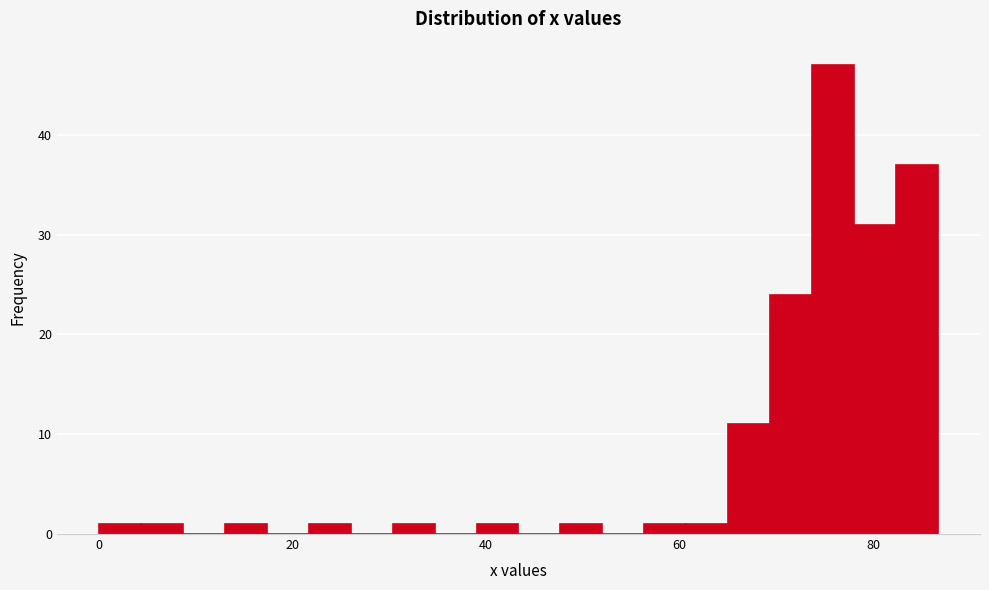

Around what value on the x-axis is the tallest bar? Give the approximate position of its centre, as read against the axis.

76